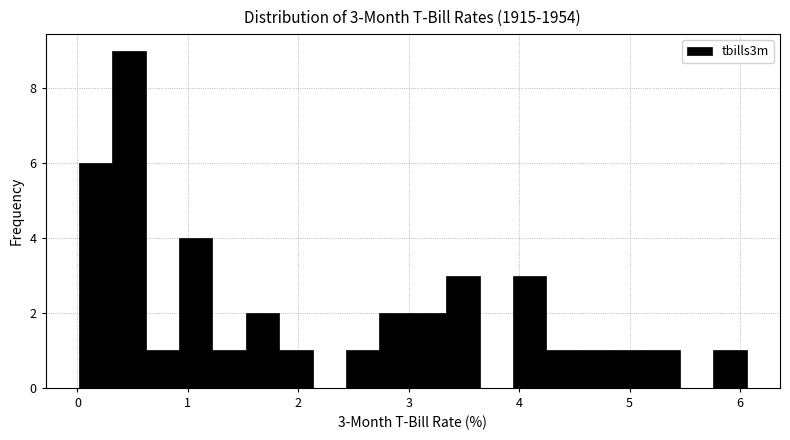

Read against the x-axis, roughly where is the centre of the tallest bar?

0.5